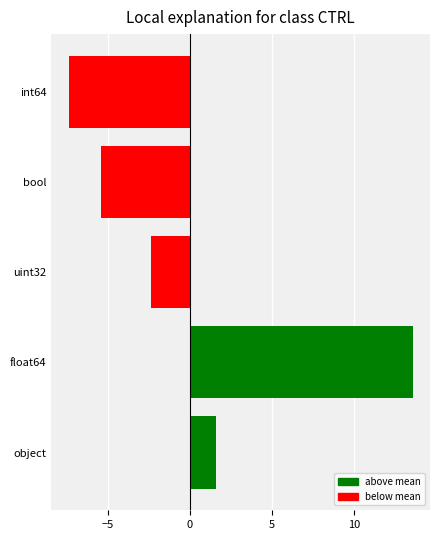

Reading right to left, what are all the values shown in this chart?

-7.4	-5.4	-2.4	13.6	1.6